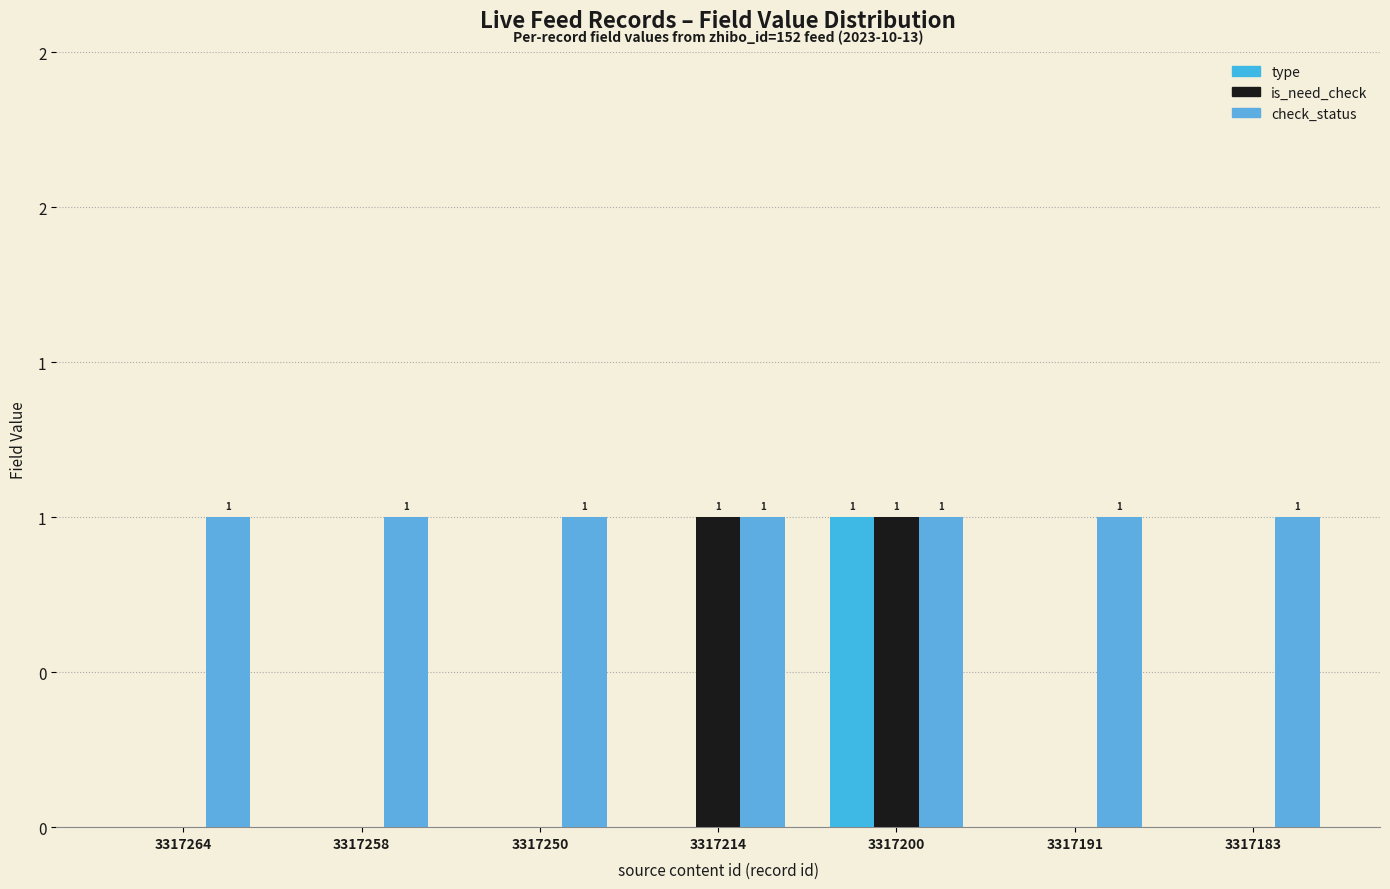

Are the bars horizontal?

No